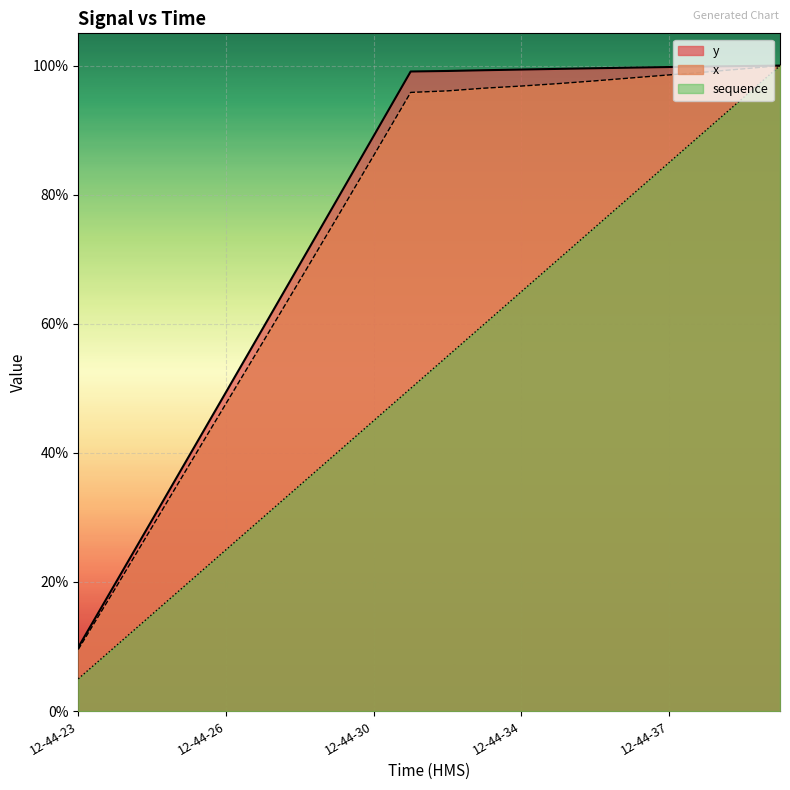

What are all the series names shown in the legend?

y, x, sequence